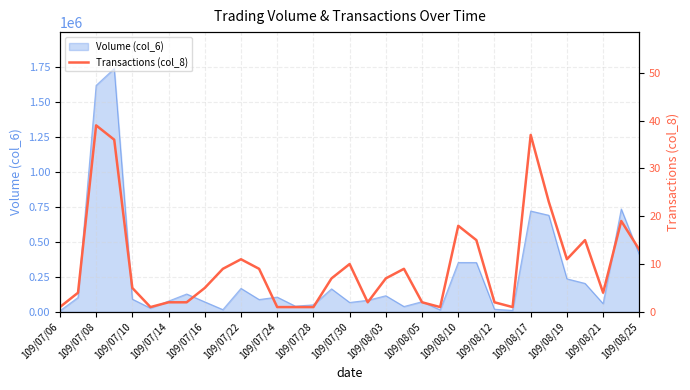

How many lines are shown in the chart?

1